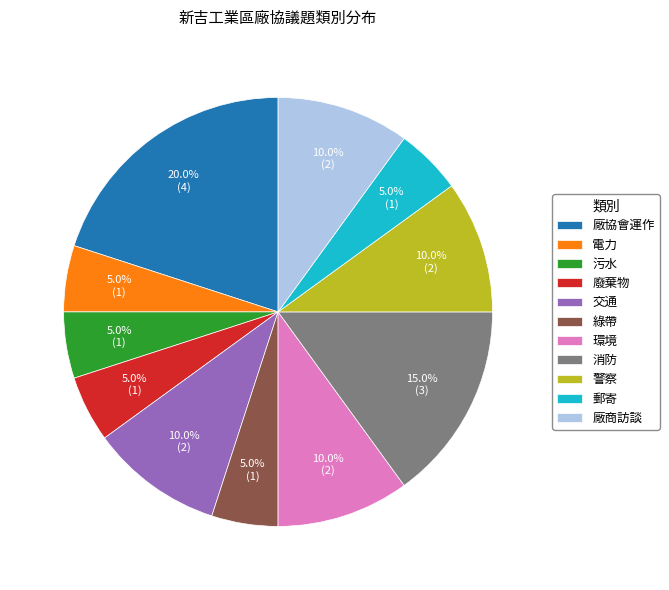

What is the ratio of the value at 廢棄物 to the value at 廠商訪談?

0.5